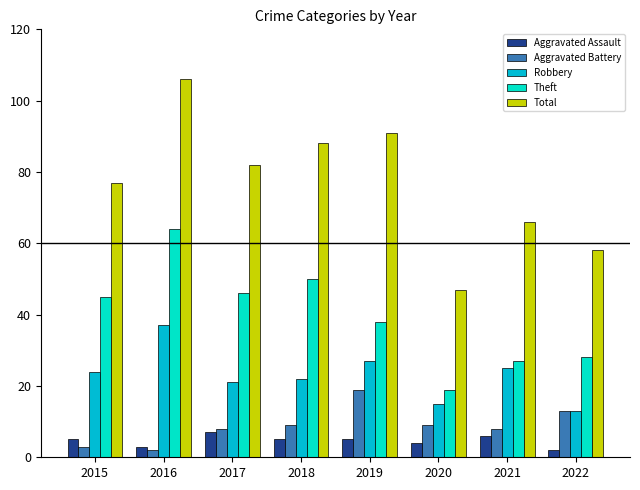

How many series are shown in this chart?

5